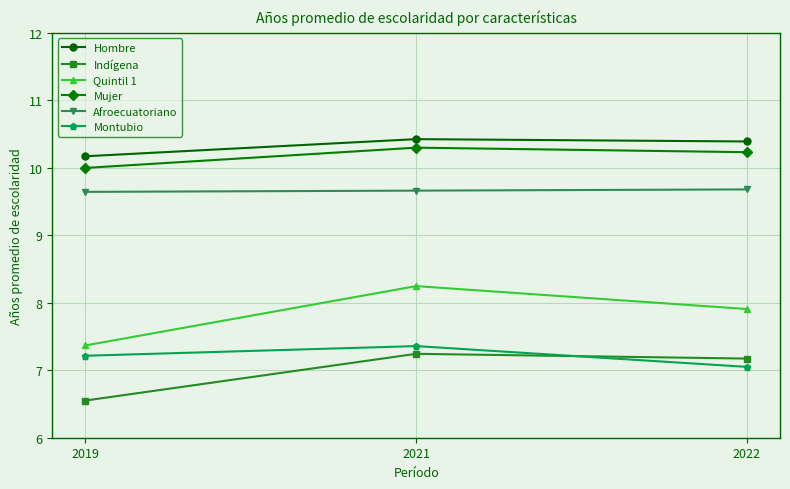

How many data points in Indígena are less than 7?

1